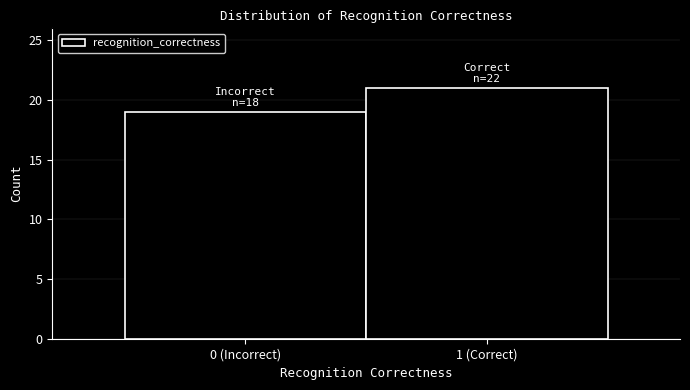

Reading left to right, list all the values displayed in this chart.

19	21